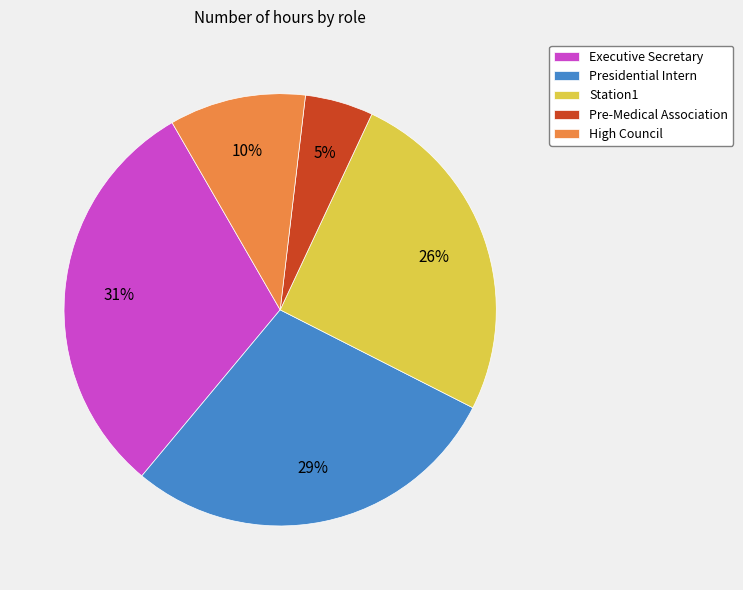

True or false: Executive Secretary accounts for 20% of the total.

False